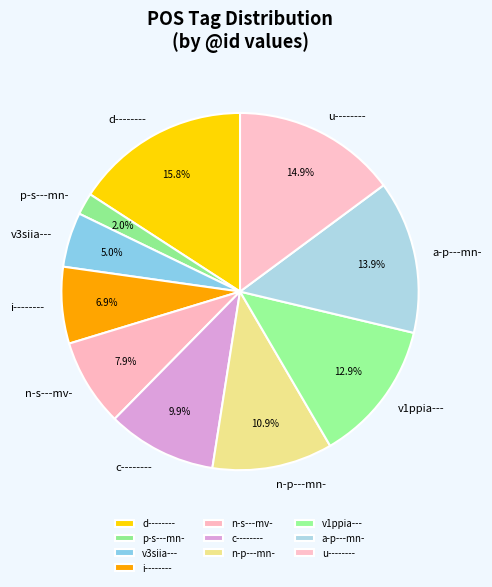

What is the largest slice in the pie chart?

d--------